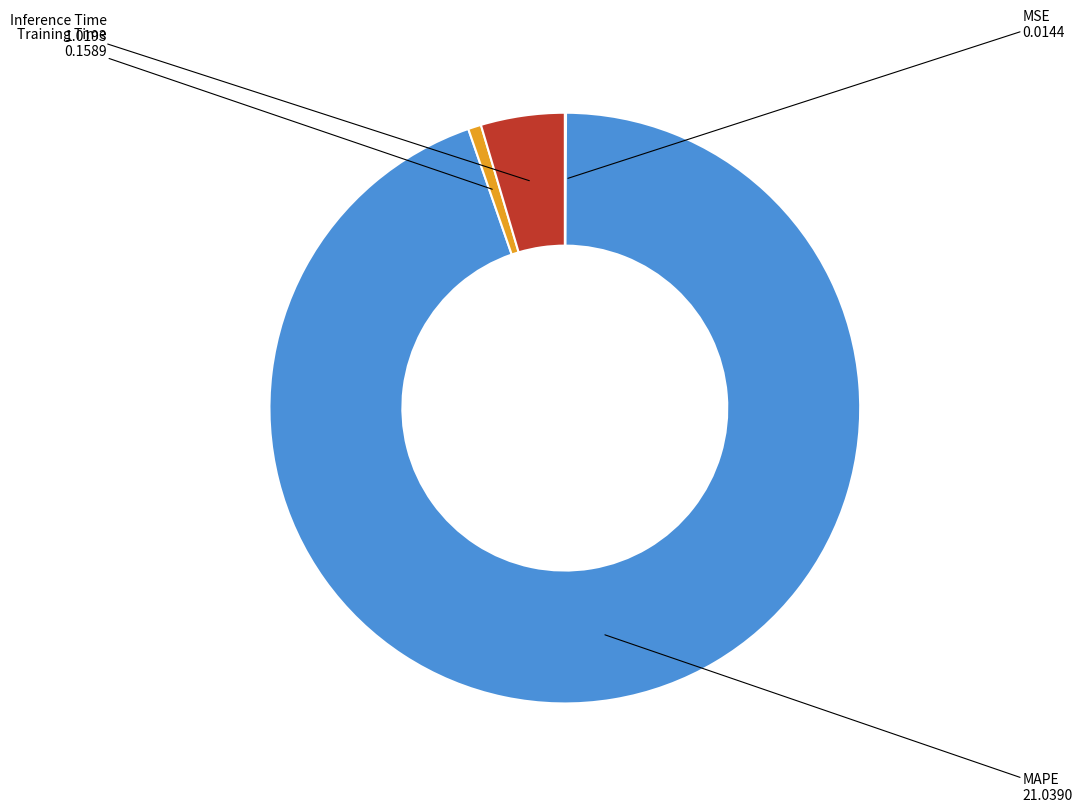

Is there any slice that represents more than half of the pie?

Yes